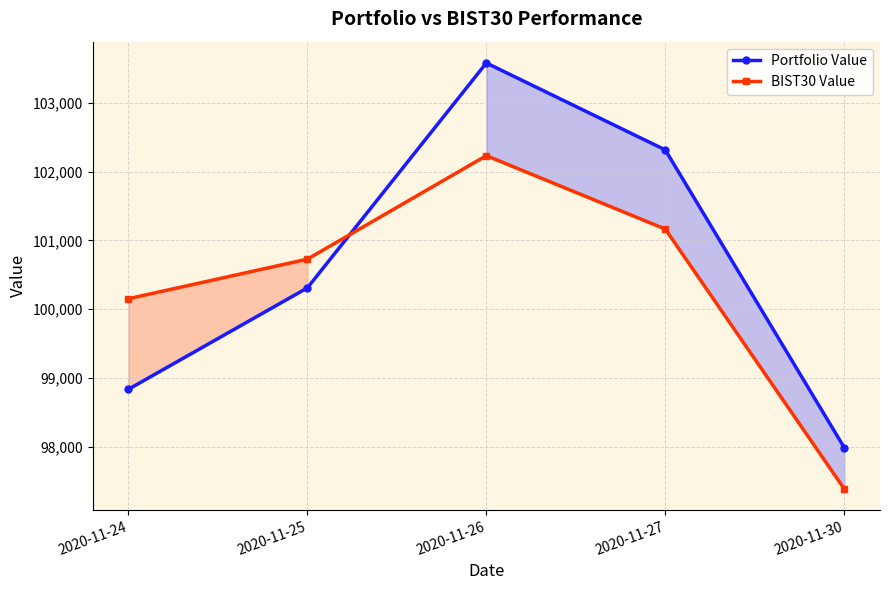

Reading left to right, what are all the values shown in this chart?

Portfolio Value: 2020-11-24=98832.9	2020-11-25=100308.3	2020-11-26=103580.7	2020-11-27=102315.6	2020-11-30=97985.4
BIST30 Value: 2020-11-24=100150.6	2020-11-25=100725.7	2020-11-26=102232.0	2020-11-27=101163.9	2020-11-30=97384.6